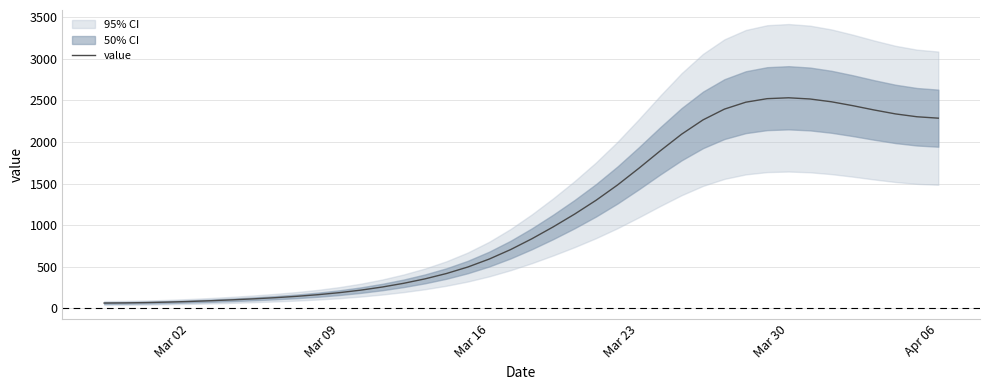

The value of value at Mar 16 is 995.3. True or false?

False